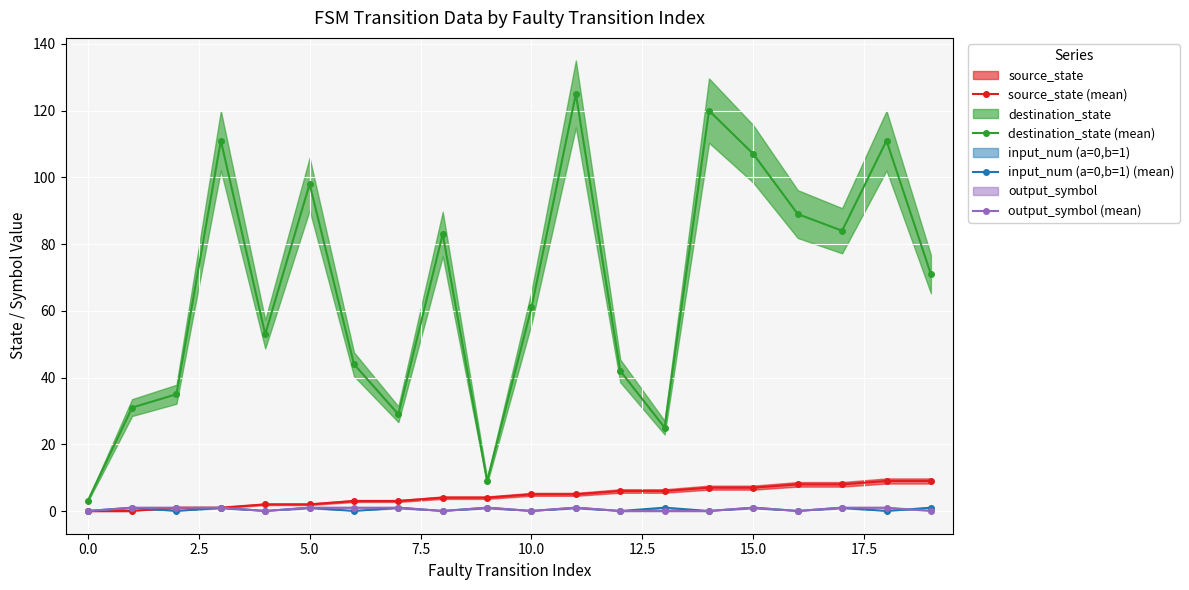

True or false: input_num (a=0,b=1) (mean) and destination_state (mean) cross at least once.

False